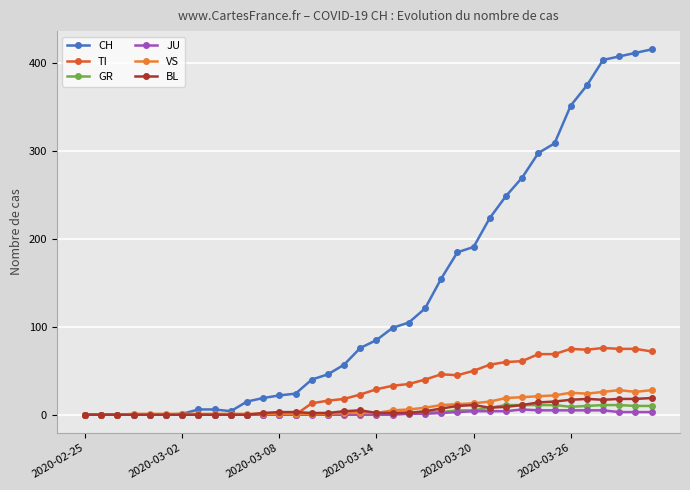

Does the chart have visible grid lines?

Yes